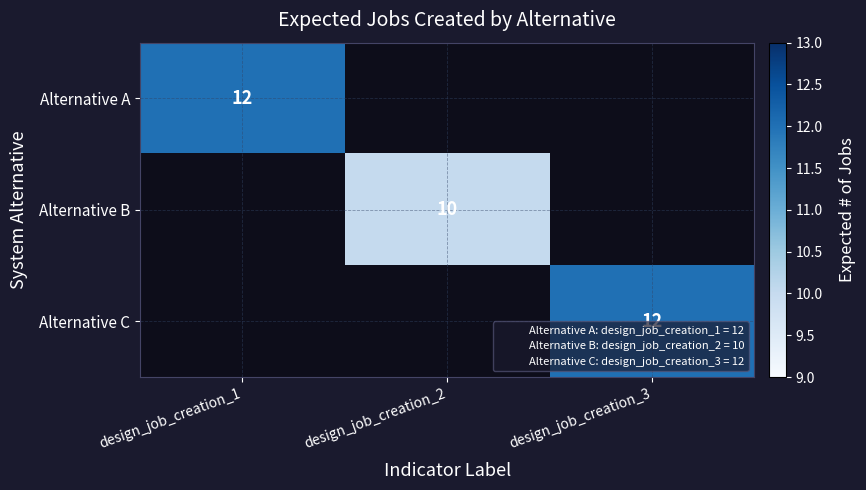

True or false: Alternative B has a value of 10 at design_job_creation_2.

True